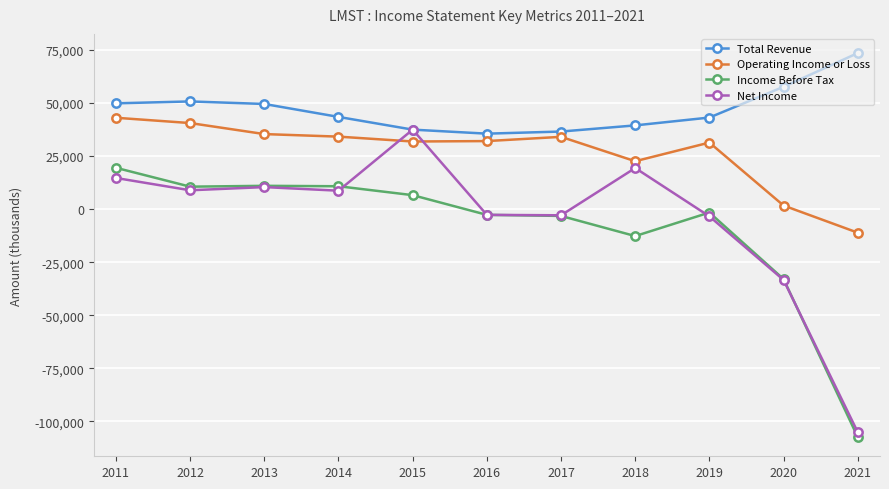

What are all the series names shown in the legend?

Total Revenue, Operating Income or Loss, Income Before Tax, Net Income